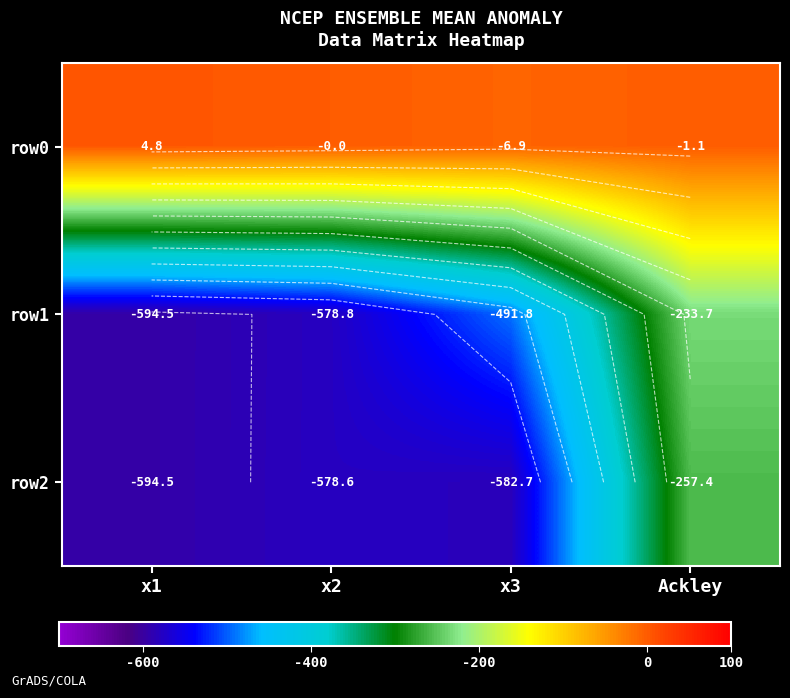

What is the sum of all row0 values?

-3.2